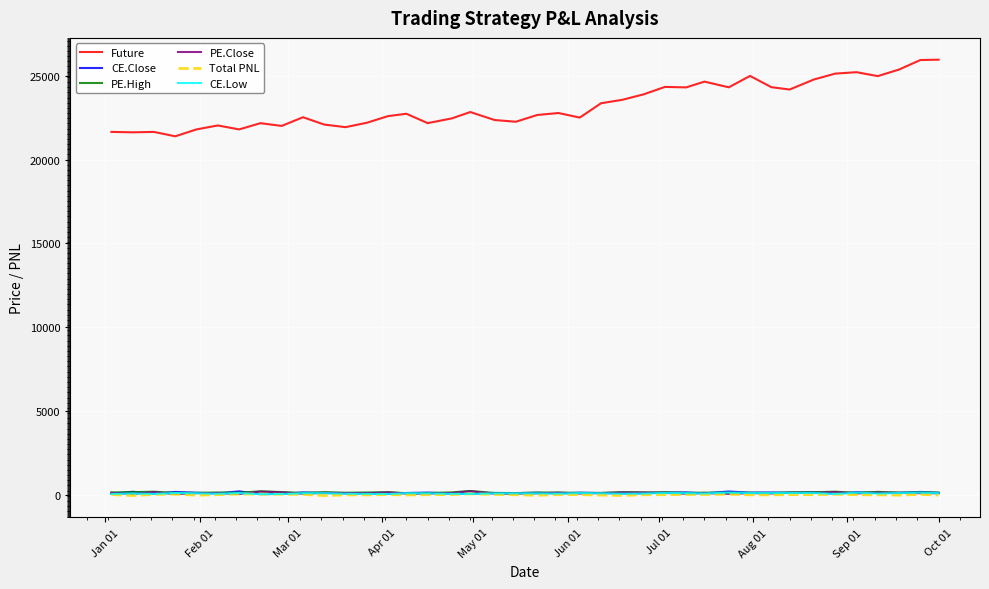

What is the minimum value shown in the chart?

-51.5